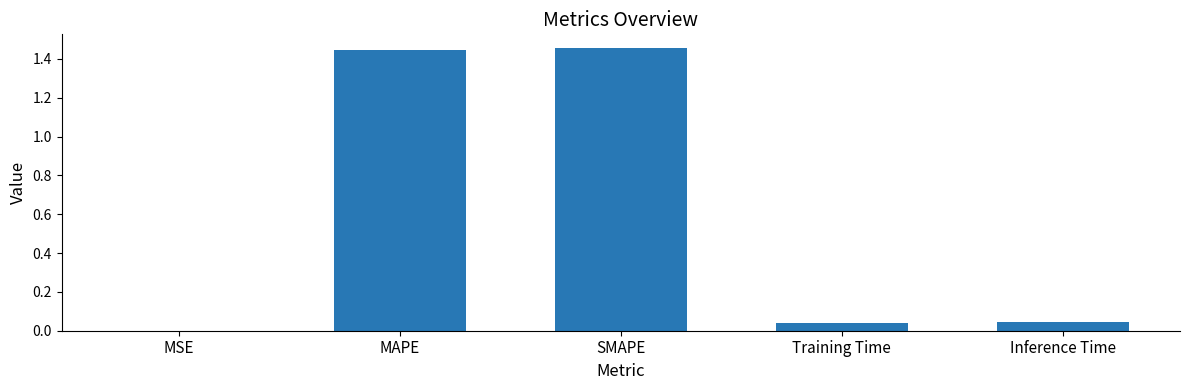

Is it true that the value at Training Time is 0.0?

True